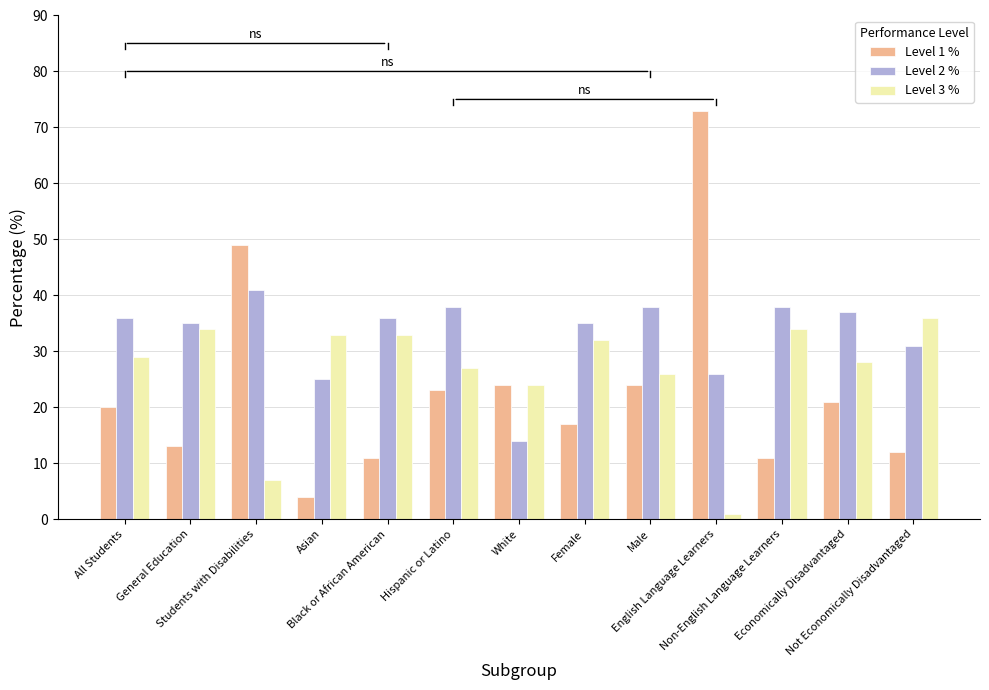

Is the value of Level 3 % at Black or African American greater than the value of Level 2 % at All Students?

No